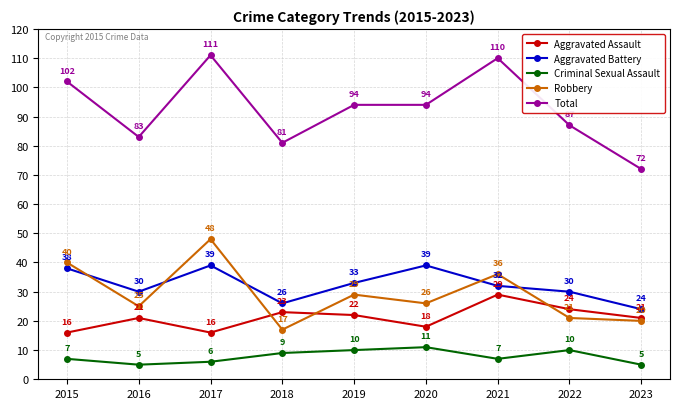

What is the lowest value of the Aggravated Assault series?

16